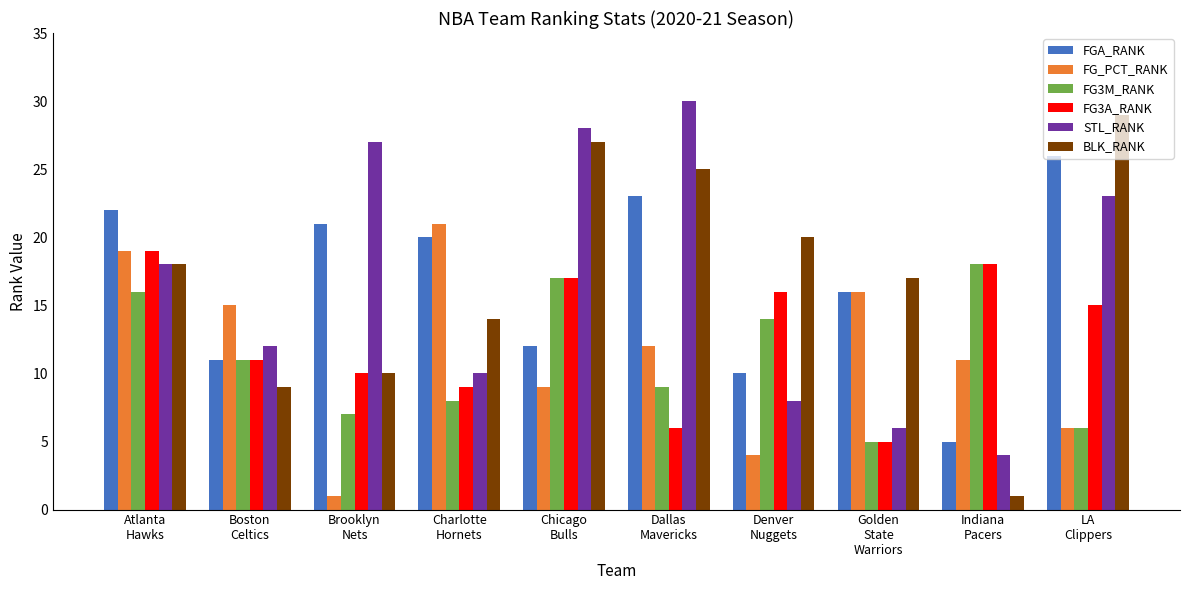

Rank the series by their maximum value, from lowest to highest.

FG3M_RANK, FG3A_RANK, FG_PCT_RANK, FGA_RANK, BLK_RANK, STL_RANK